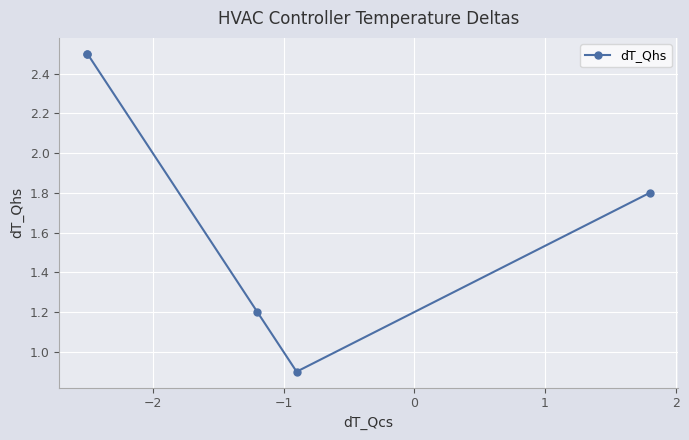

What position from the right is 0?

2